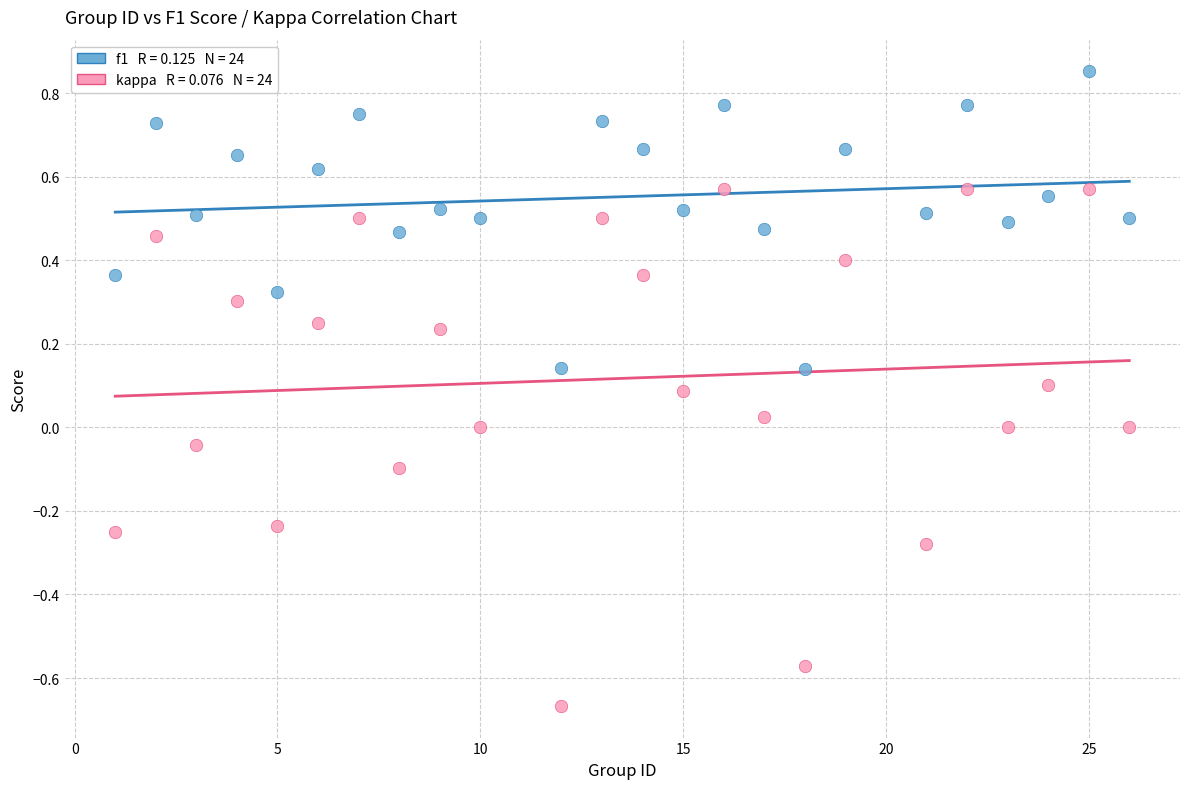

Across all data points, what is the range of X values (max minus min)?

25.0